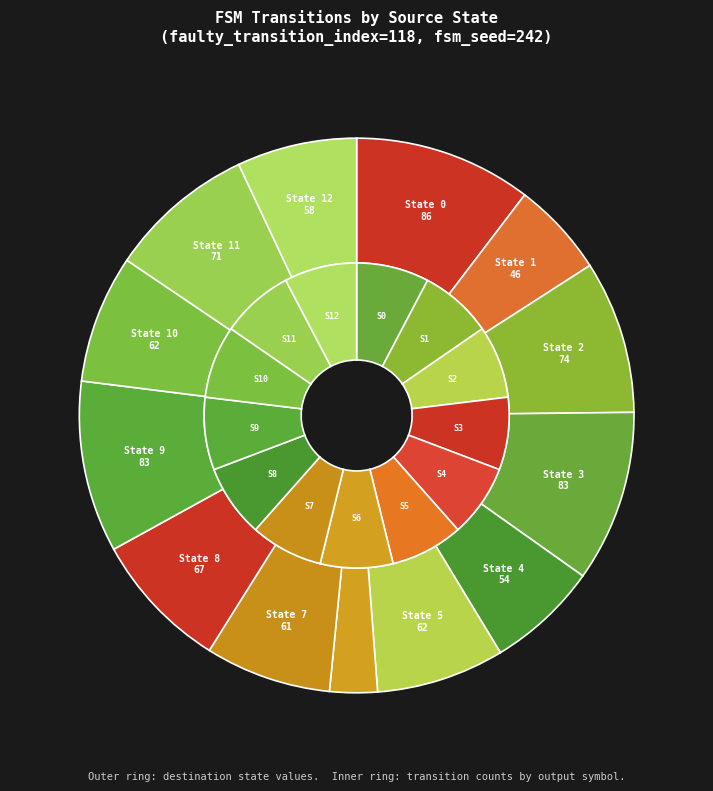

Is the sum of State 12 and State 10 greater than half?

No